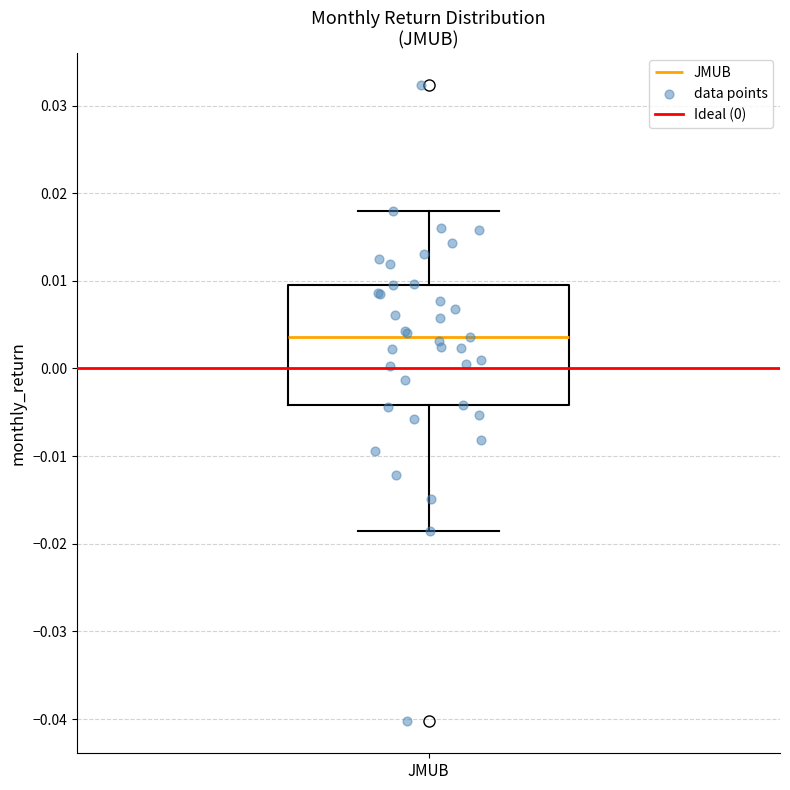

Transcribe this box plot: give where the median line is, the range the box spans, and where the two whiskers end, as read against the y-axis. The values are not printed on the chart, so give them approximately, as read against the axis.

median 0.004, box -0.004 to 0.010, whiskers -0.019 to 0.018